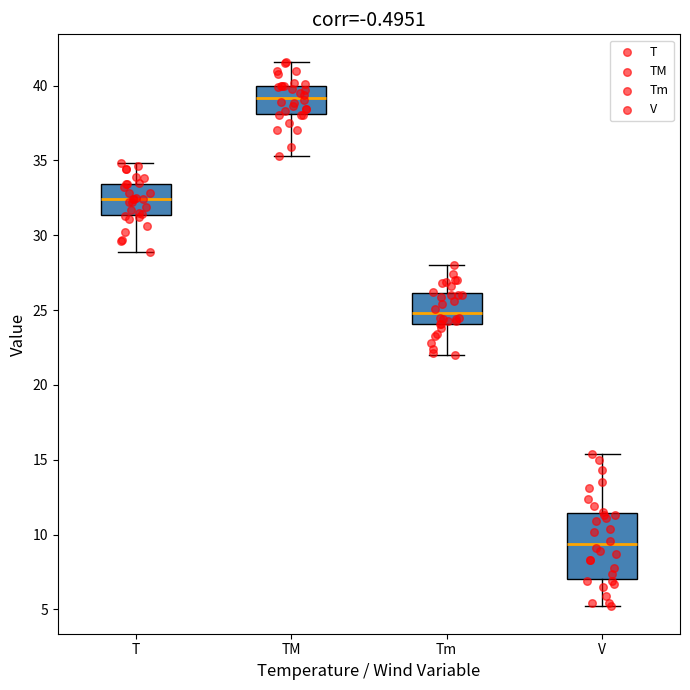

Which box's median line is the lowest?

V